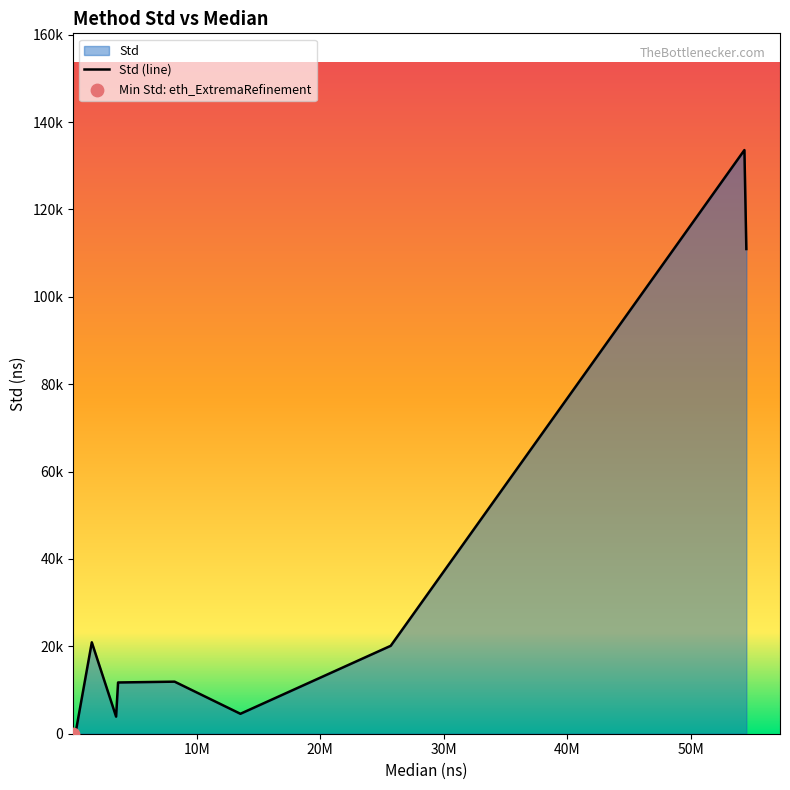

Approximately how many times larger is the value at eth_MeasureFullNoAlloc compared to eth_GaussianPyramid?

6.6